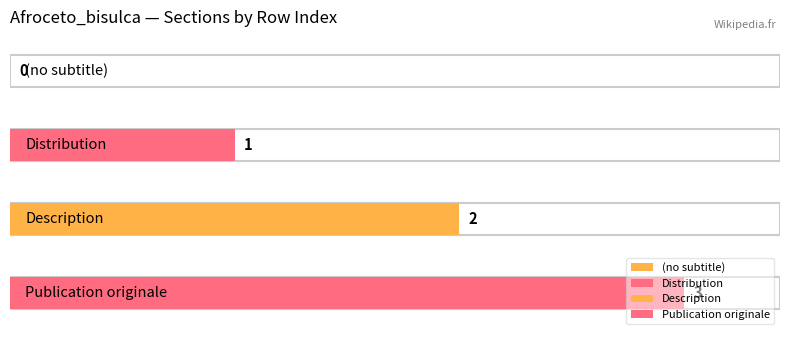

What is the maximum value shown in the chart?

3